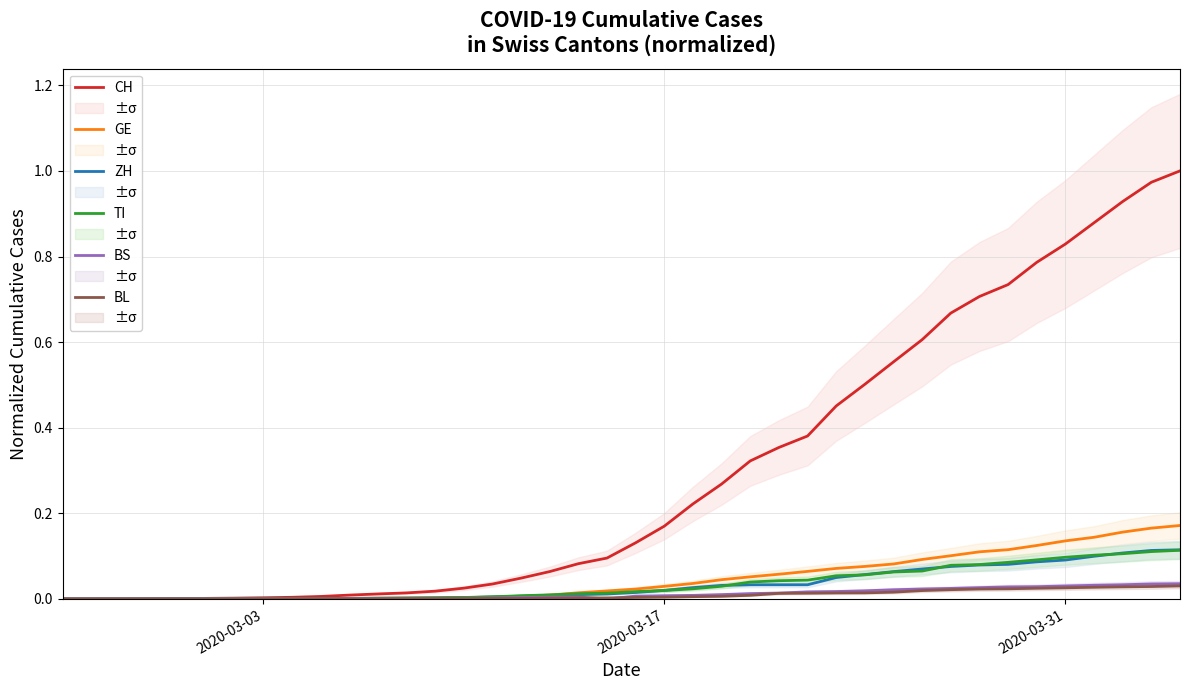

At how many categories does at least one series exceed 0?

39